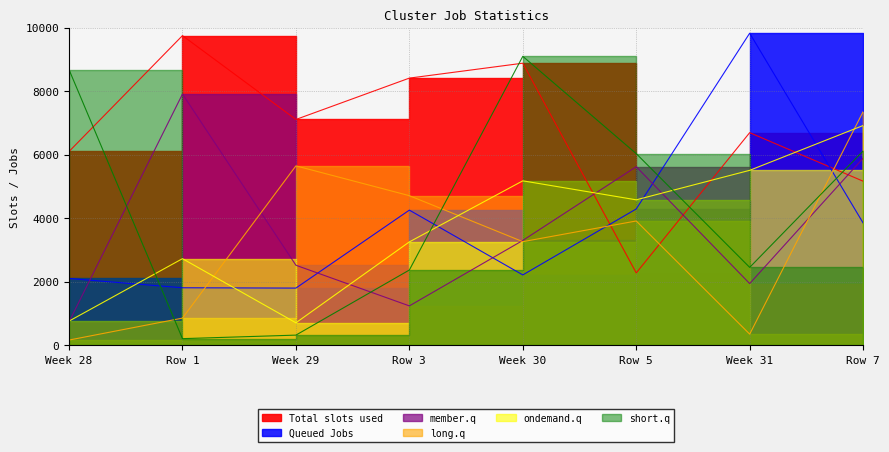

What is the value of the member.q point at the 1st from the left?

734.4